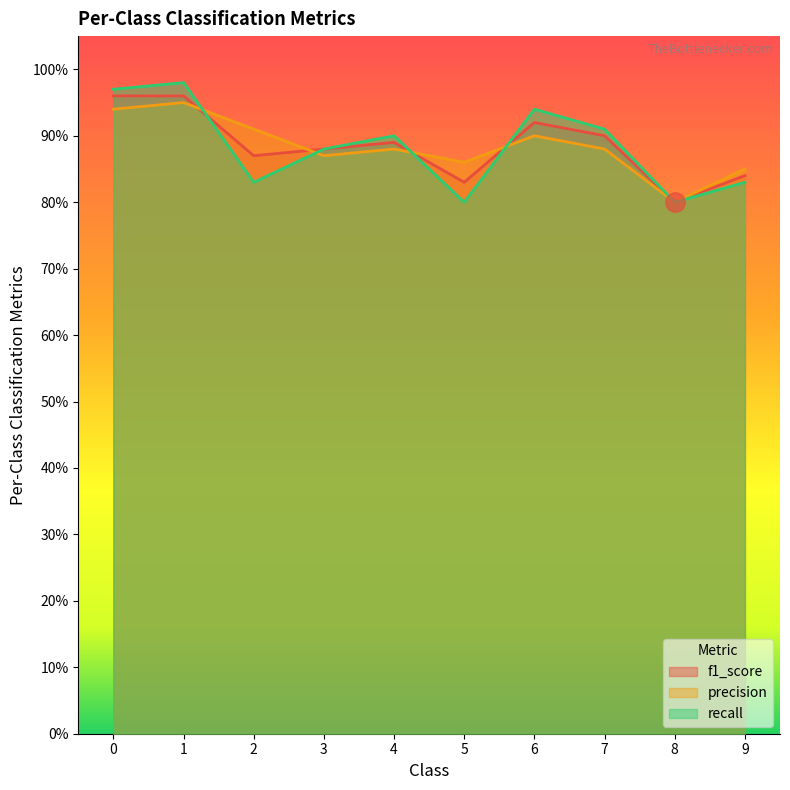

At which label does recall reach its peak?

1